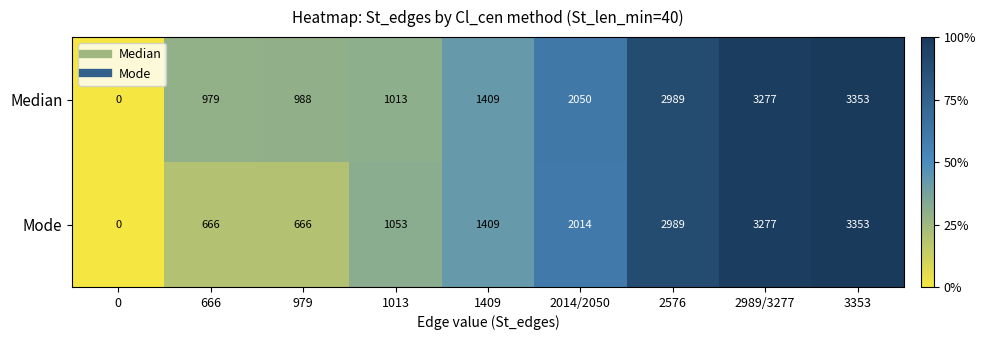

List the series in order of their overall mean, lowest first.

Mode, Median